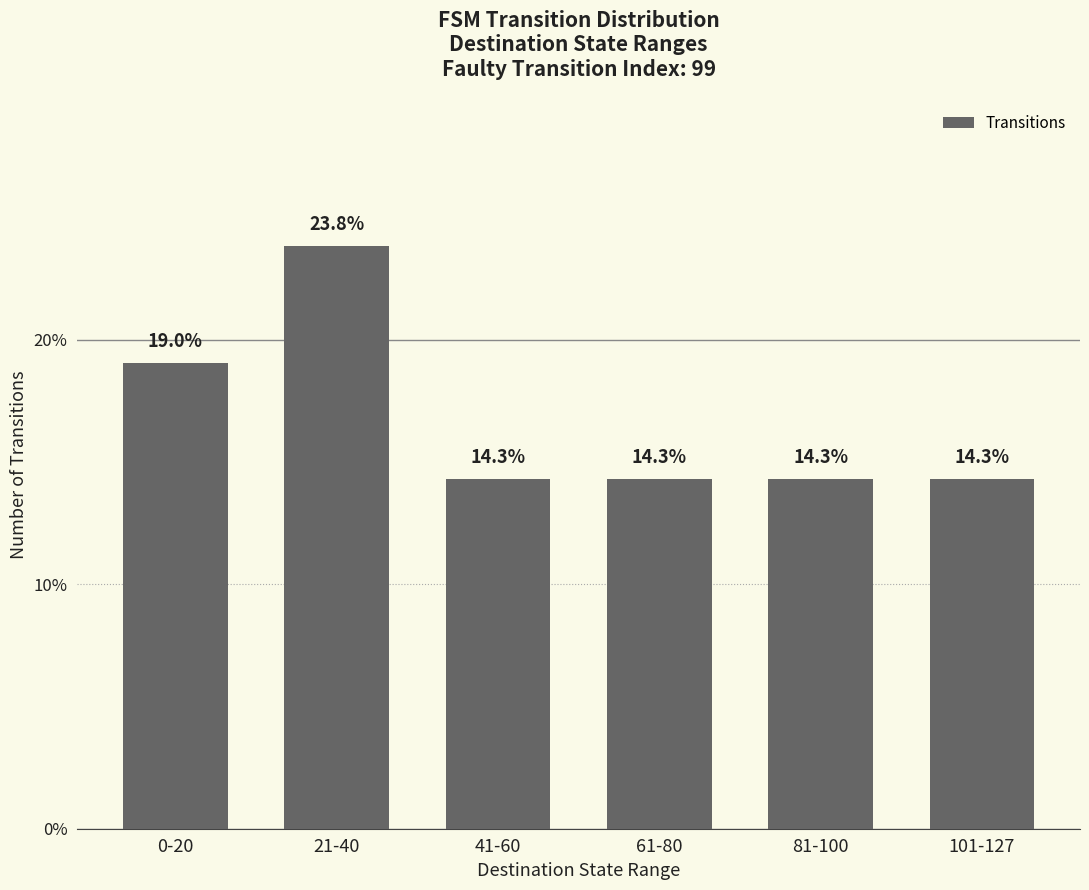

Are the bars horizontal?

No